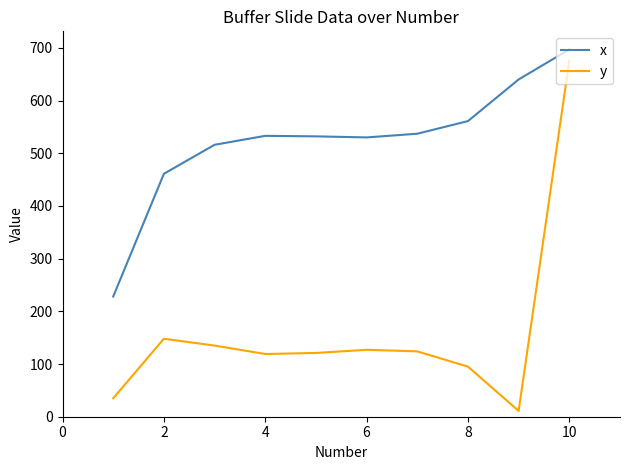

List the series in order of their overall mean, highest first.

x, y